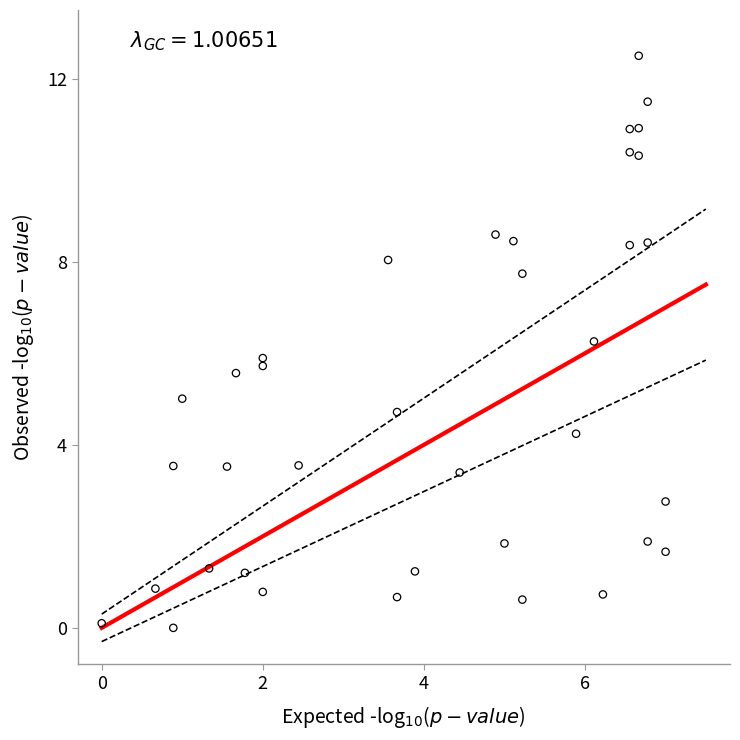

What is the range of Y values (max minus min)?

12.5